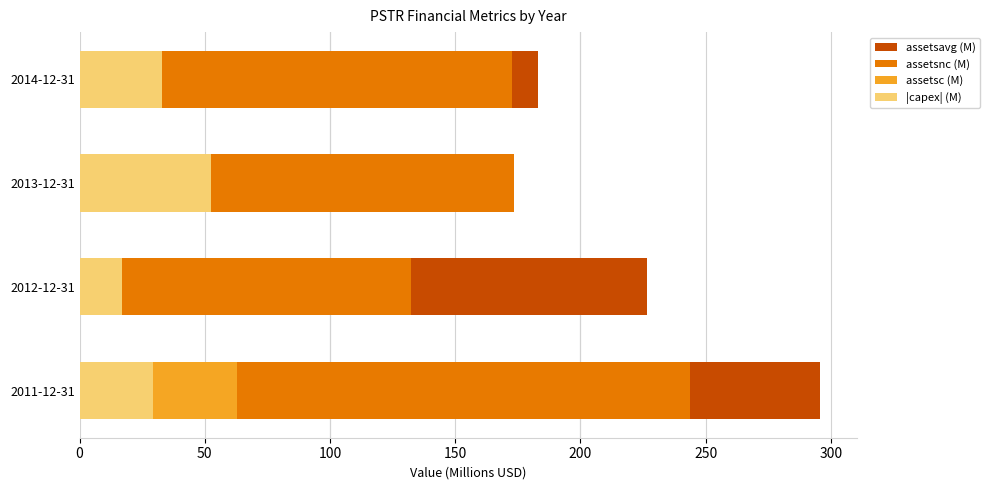

Is the value of assetsc (M) at 2013-12-31 greater than the value of |capex| (M) at 2014-12-31?

No